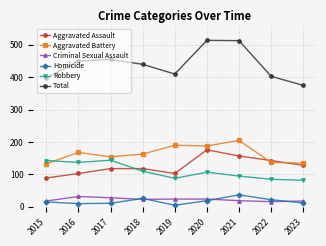

True or false: Aggravated Assault has a value of 200 at 2023.

False